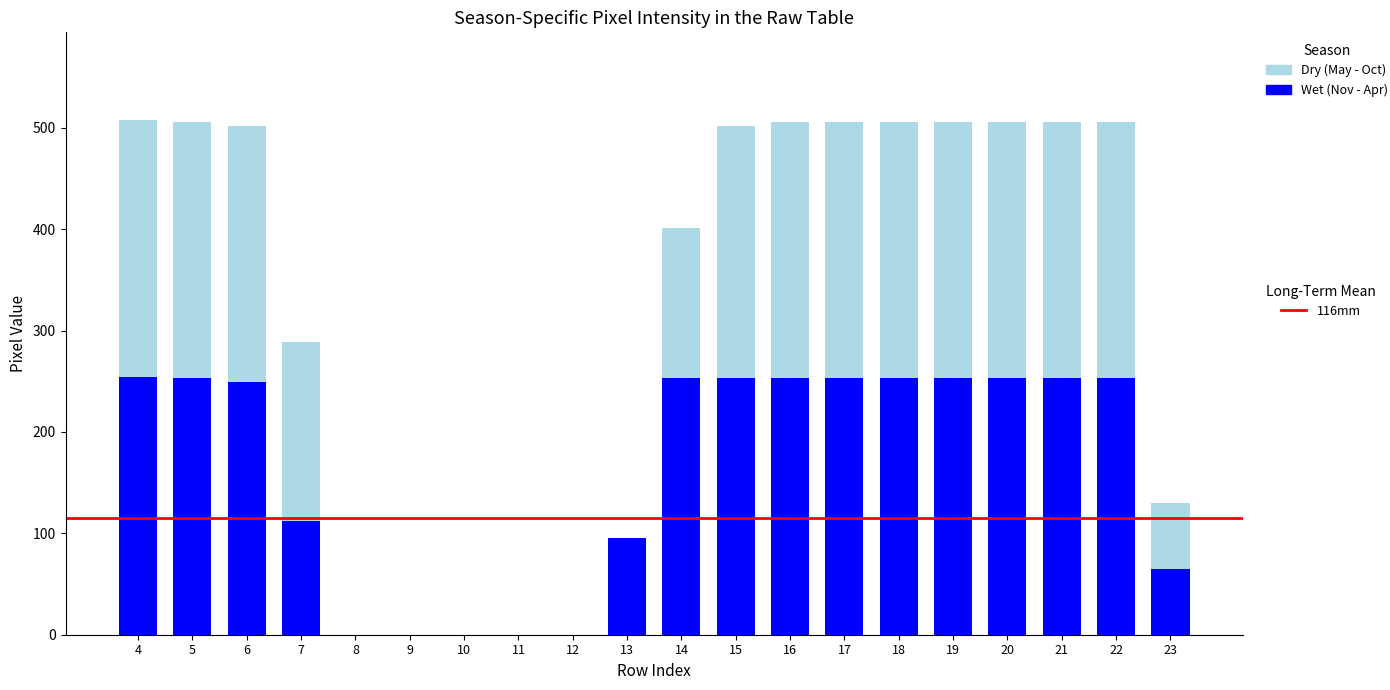

Does the chart contain stacked bars?

Yes